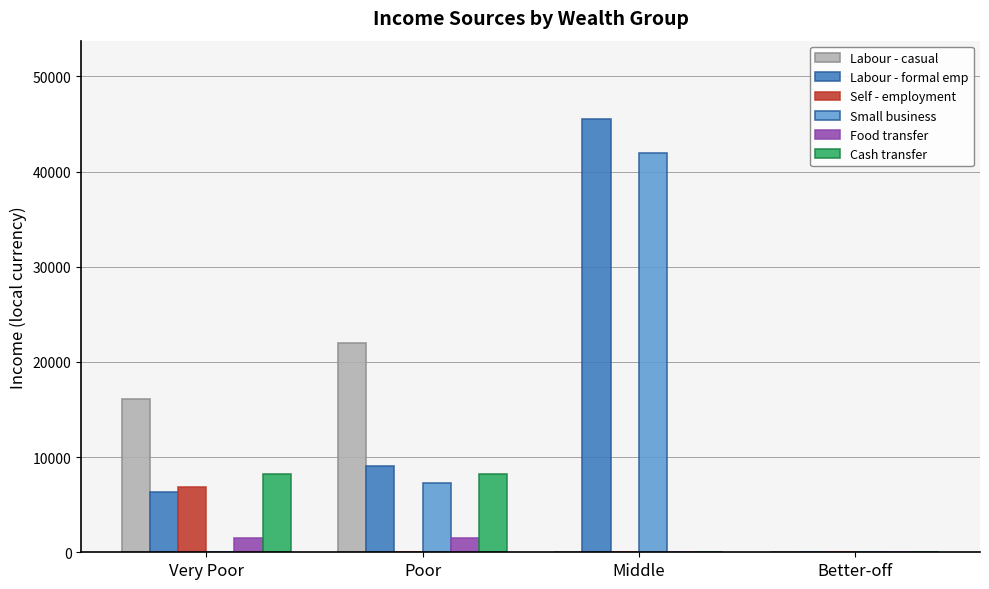

What is the sum of all Labour - casual values?

38162.0